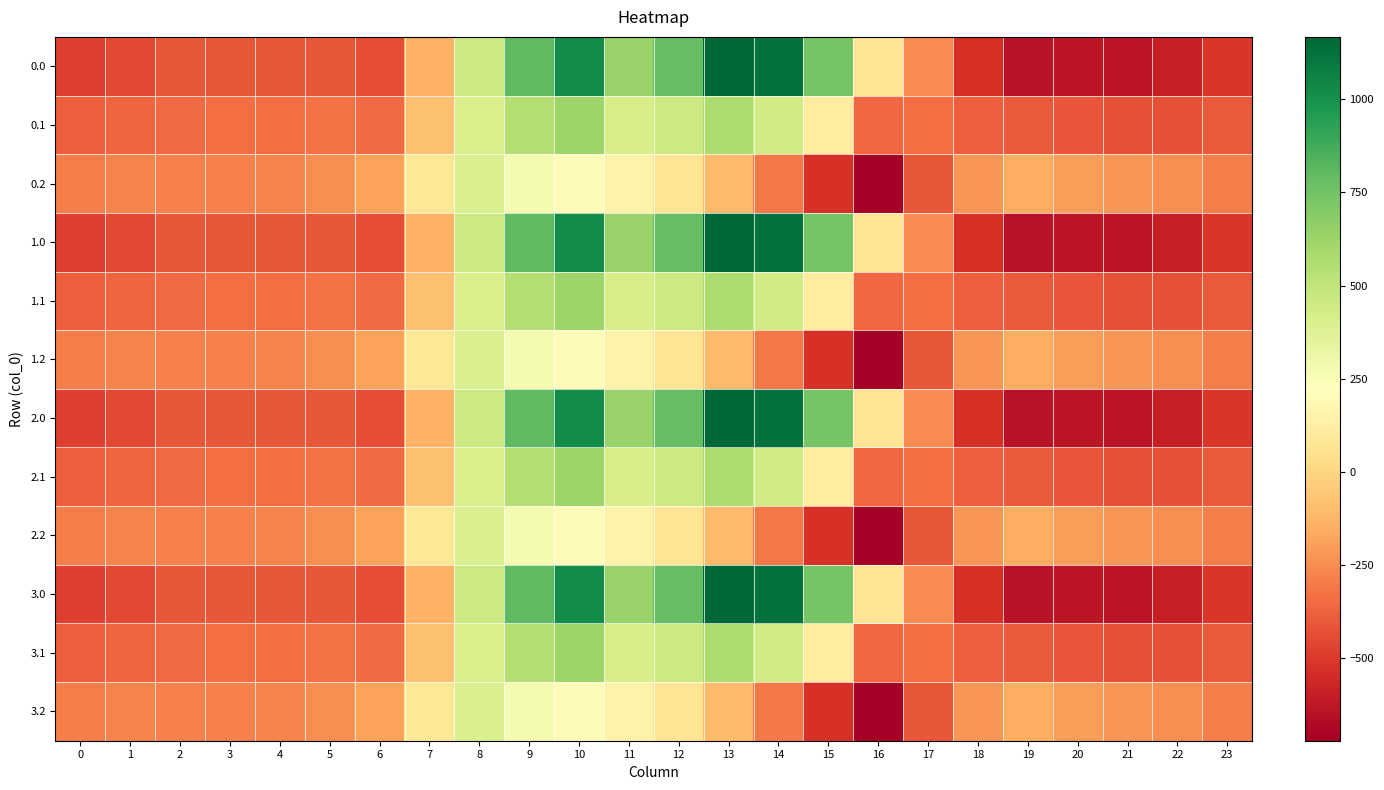

Reading left to right, extract all data points from this chart.

0.0: 0=-482.0	1=-449.5	2=-410.3	3=-404.4	4=-404.9	5=-410.8	6=-435.0	7=-136.4	8=454.2	9=804.0	10=1023.2	11=640.9	12=784.4	13=1167.2	14=1128.3	15=739.0	16=67.6	17=-250.3	18=-529.6	19=-644.5	20=-629.9	21=-638.4	22=-592.3	23=-511.3
0.1: 0=-384.6	1=-361.1	2=-347.9	3=-342.7	4=-339.6	5=-329.5	6=-345.2	7=-81.6	8=412.6	9=542.1	10=628.1	11=415.4	12=456.1	13=574.0	14=438.6	15=111.1	16=-353.7	17=-340.1	18=-388.5	19=-399.7	20=-414.5	21=-432.4	22=-419.9	23=-399.4
0.2: 0=-287.1	1=-272.7	2=-285.5	3=-281.0	4=-274.4	5=-248.1	6=-187.1	7=77.9	8=407.2	9=271.1	10=202.5	11=149.1	12=65.2	13=-104.4	14=-301.9	15=-522.2	16=-721.2	17=-409.5	18=-223.1	19=-151.1	20=-199.2	21=-226.4	22=-247.4	23=-287.5
1.0: 0=-482.0	1=-449.5	2=-410.3	3=-404.4	4=-404.9	5=-410.8	6=-435.0	7=-136.4	8=454.2	9=804.0	10=1023.2	11=640.9	12=784.4	13=1167.2	14=1128.3	15=739.0	16=67.6	17=-250.3	18=-529.6	19=-644.5	20=-629.9	21=-638.4	22=-592.3	23=-511.3
1.1: 0=-384.6	1=-361.1	2=-347.9	3=-342.7	4=-339.6	5=-329.5	6=-345.2	7=-81.6	8=412.6	9=542.1	10=628.1	11=415.4	12=456.1	13=574.0	14=438.6	15=111.1	16=-353.7	17=-340.1	18=-388.5	19=-399.7	20=-414.5	21=-432.4	22=-419.9	23=-399.4
1.2: 0=-287.1	1=-272.7	2=-285.5	3=-281.0	4=-274.4	5=-248.1	6=-187.1	7=77.9	8=407.2	9=271.1	10=202.5	11=149.1	12=65.2	13=-104.4	14=-301.9	15=-522.2	16=-721.2	17=-409.5	18=-223.1	19=-151.1	20=-199.2	21=-226.4	22=-247.4	23=-287.5
2.0: 0=-482.0	1=-449.5	2=-410.3	3=-404.4	4=-404.9	5=-410.8	6=-435.0	7=-136.4	8=454.2	9=804.0	10=1023.2	11=640.9	12=784.4	13=1167.2	14=1128.3	15=739.0	16=67.6	17=-250.3	18=-529.6	19=-644.5	20=-629.9	21=-638.4	22=-592.3	23=-511.3
2.1: 0=-384.6	1=-361.1	2=-347.9	3=-342.7	4=-339.6	5=-329.5	6=-345.2	7=-81.6	8=412.6	9=542.1	10=628.1	11=415.4	12=456.1	13=574.0	14=438.6	15=111.1	16=-353.7	17=-340.1	18=-388.5	19=-399.7	20=-414.5	21=-432.4	22=-419.9	23=-399.4
2.2: 0=-287.1	1=-272.7	2=-285.5	3=-281.0	4=-274.4	5=-248.1	6=-187.1	7=77.9	8=407.2	9=271.1	10=202.5	11=149.1	12=65.2	13=-104.4	14=-301.9	15=-522.2	16=-721.2	17=-409.5	18=-223.1	19=-151.1	20=-199.2	21=-226.4	22=-247.4	23=-287.5
3.0: 0=-482.0	1=-449.5	2=-410.3	3=-404.4	4=-404.9	5=-410.8	6=-435.0	7=-136.4	8=454.2	9=804.0	10=1023.2	11=640.9	12=784.4	13=1167.2	14=1128.3	15=739.0	16=67.6	17=-250.3	18=-529.6	19=-644.5	20=-629.9	21=-638.4	22=-592.3	23=-511.3
3.1: 0=-384.6	1=-361.1	2=-347.9	3=-342.7	4=-339.6	5=-329.5	6=-345.2	7=-81.6	8=412.6	9=542.1	10=628.1	11=415.4	12=456.1	13=574.0	14=438.6	15=111.1	16=-353.7	17=-340.1	18=-388.5	19=-399.7	20=-414.5	21=-432.4	22=-419.9	23=-399.4
3.2: 0=-287.1	1=-272.7	2=-285.5	3=-281.0	4=-274.4	5=-248.1	6=-187.1	7=77.9	8=407.2	9=271.1	10=202.5	11=149.1	12=65.2	13=-104.4	14=-301.9	15=-522.2	16=-721.2	17=-409.5	18=-223.1	19=-151.1	20=-199.2	21=-226.4	22=-247.4	23=-287.5